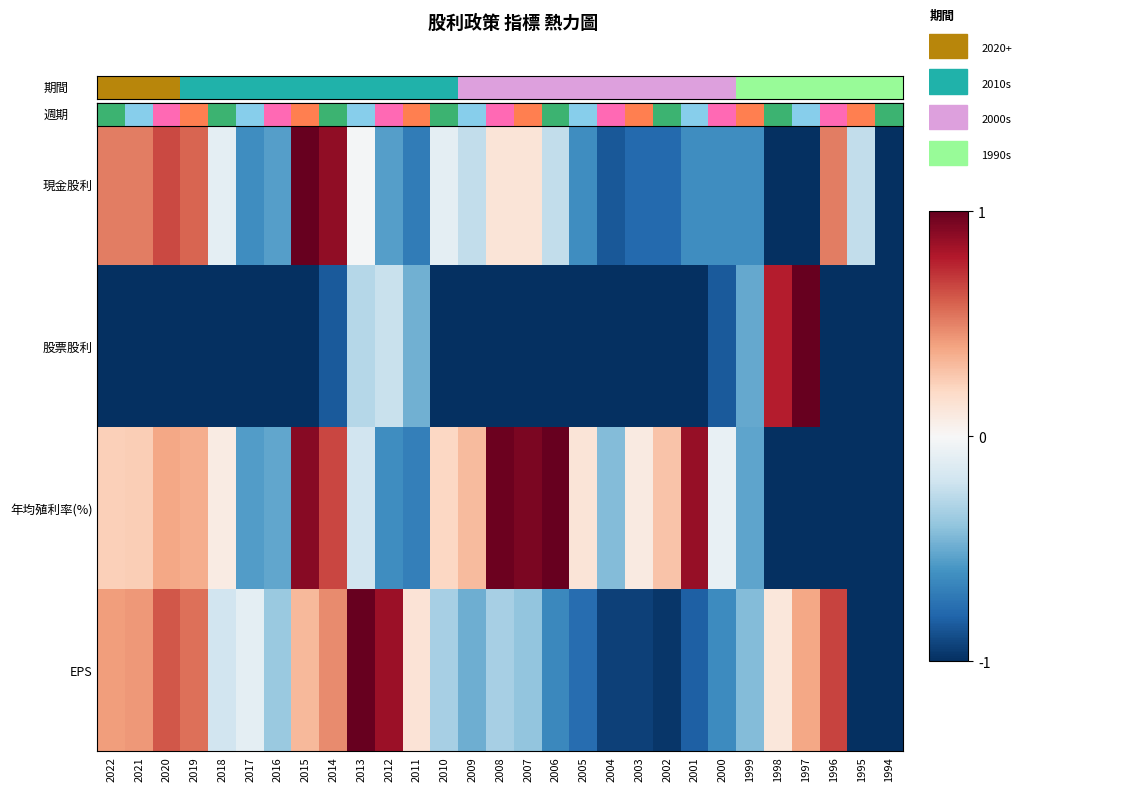

What is the spread (max minus min) of values at 2008?

2.0